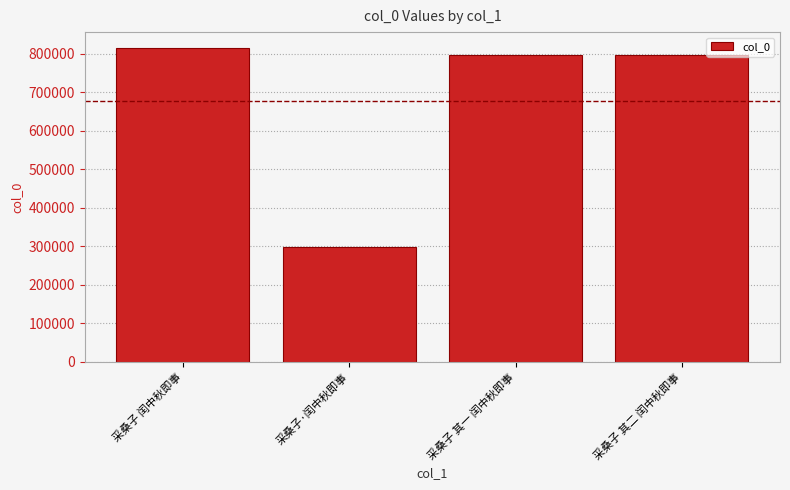

The value at 采桑子 其一 闰中秋即事 is 514554. True or false?

False